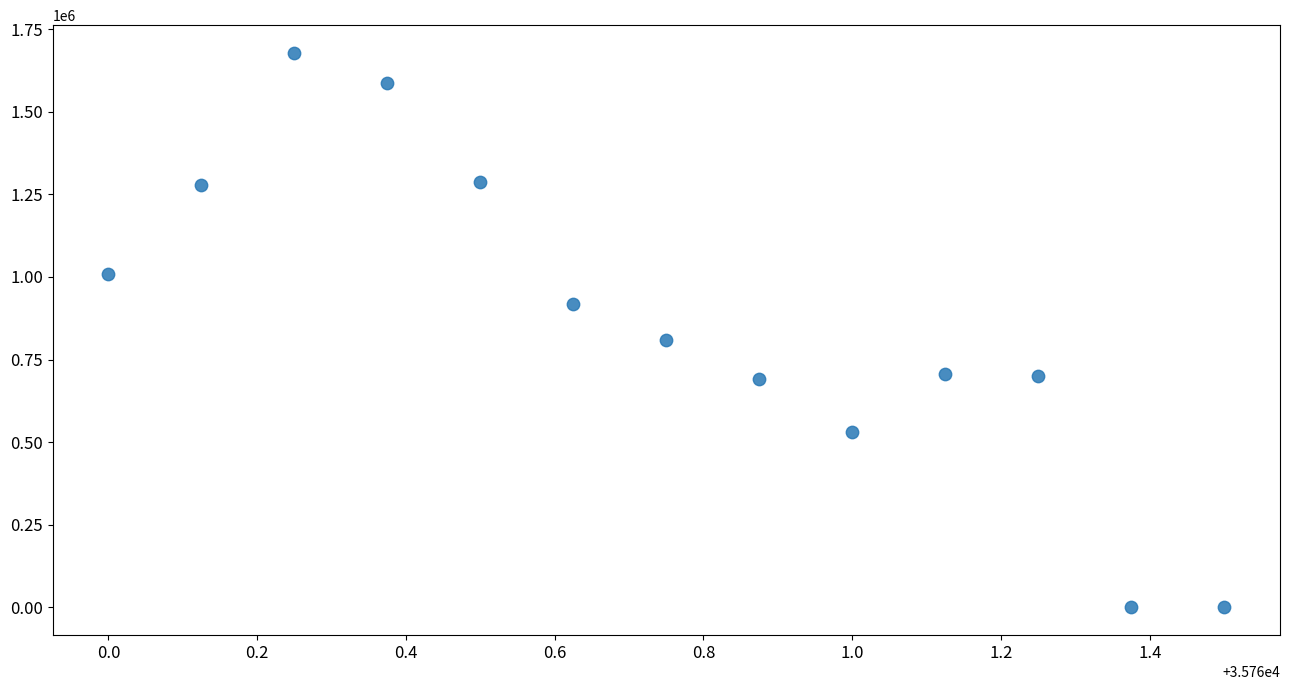

What Y value in the scatter plot is closest to 839062?

809375